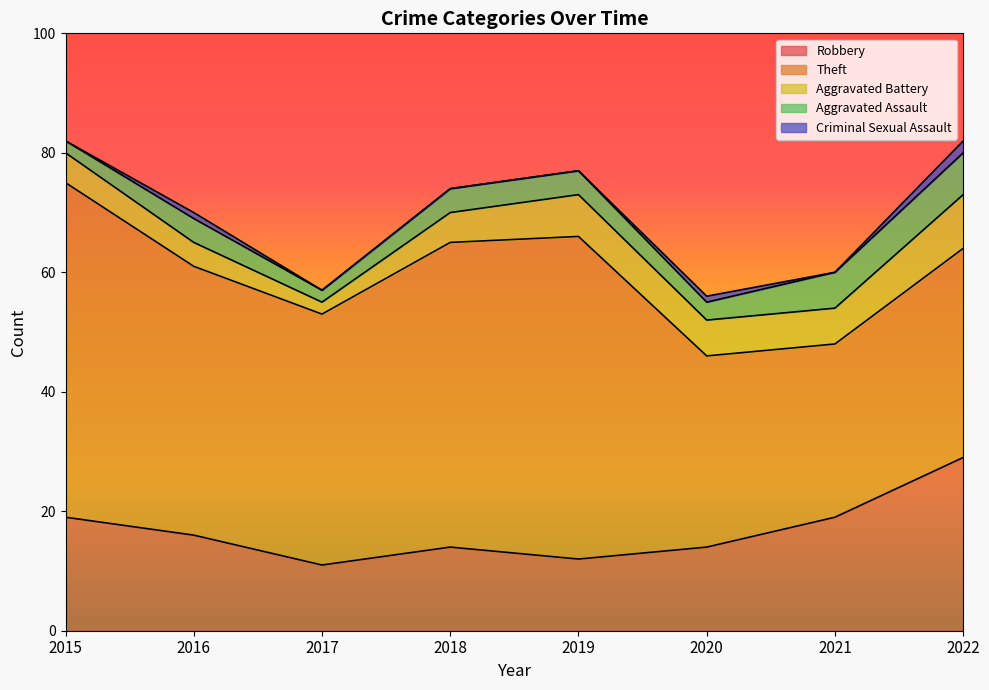

The value of Criminal Sexual Assault at 2020 is 1. True or false?

True